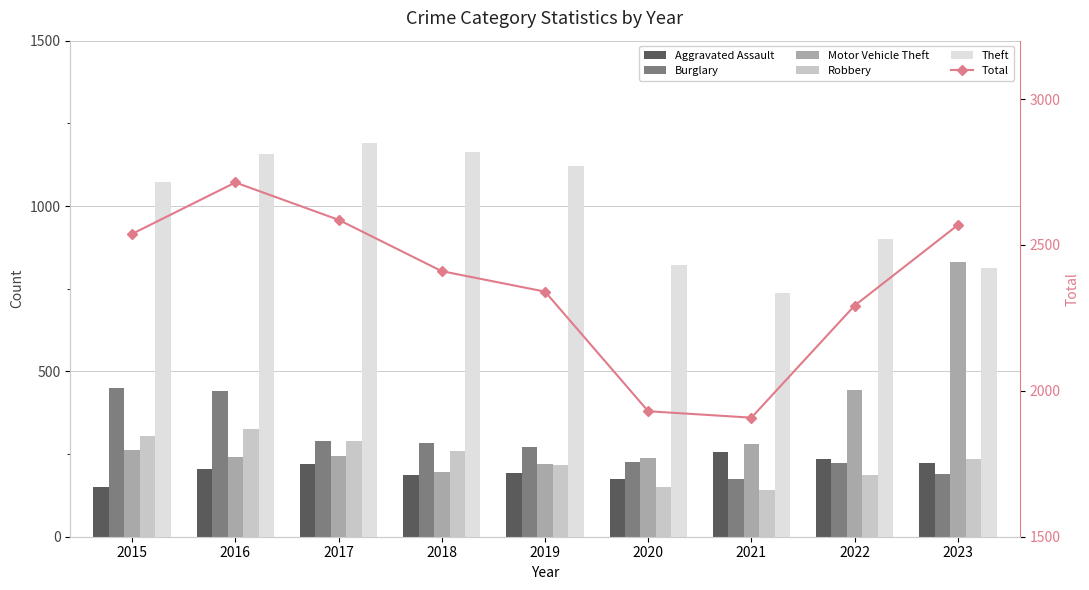

At which label does Motor Vehicle Theft first exceed 245?

2015